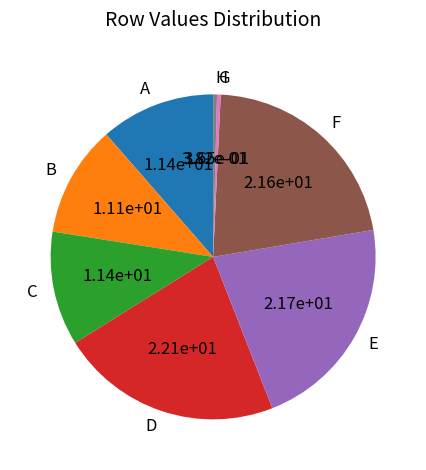

Count the number of slices in the pie.

8